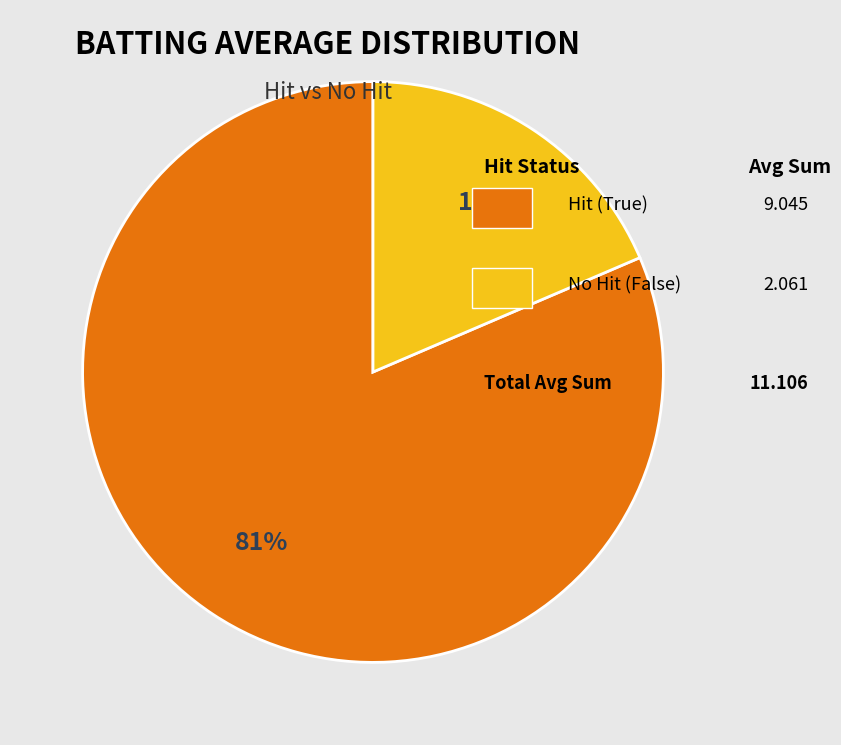

To the nearest percent, what is the average slice percentage?

50%